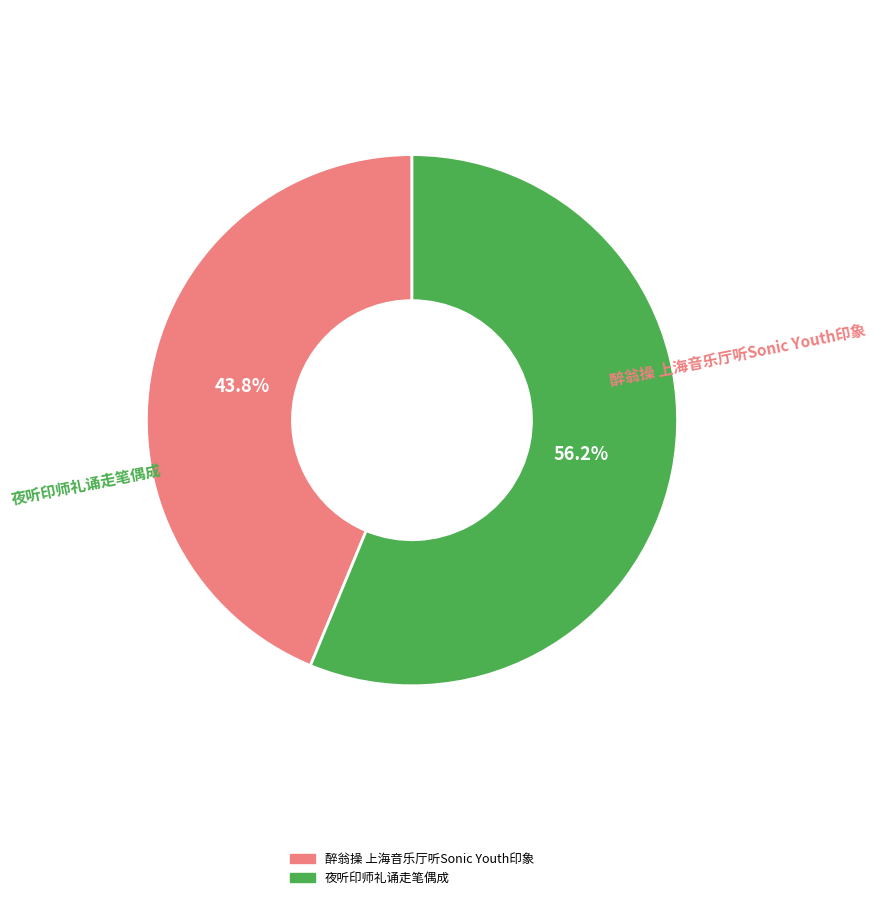

To the nearest percent, what is the average slice percentage?

50%